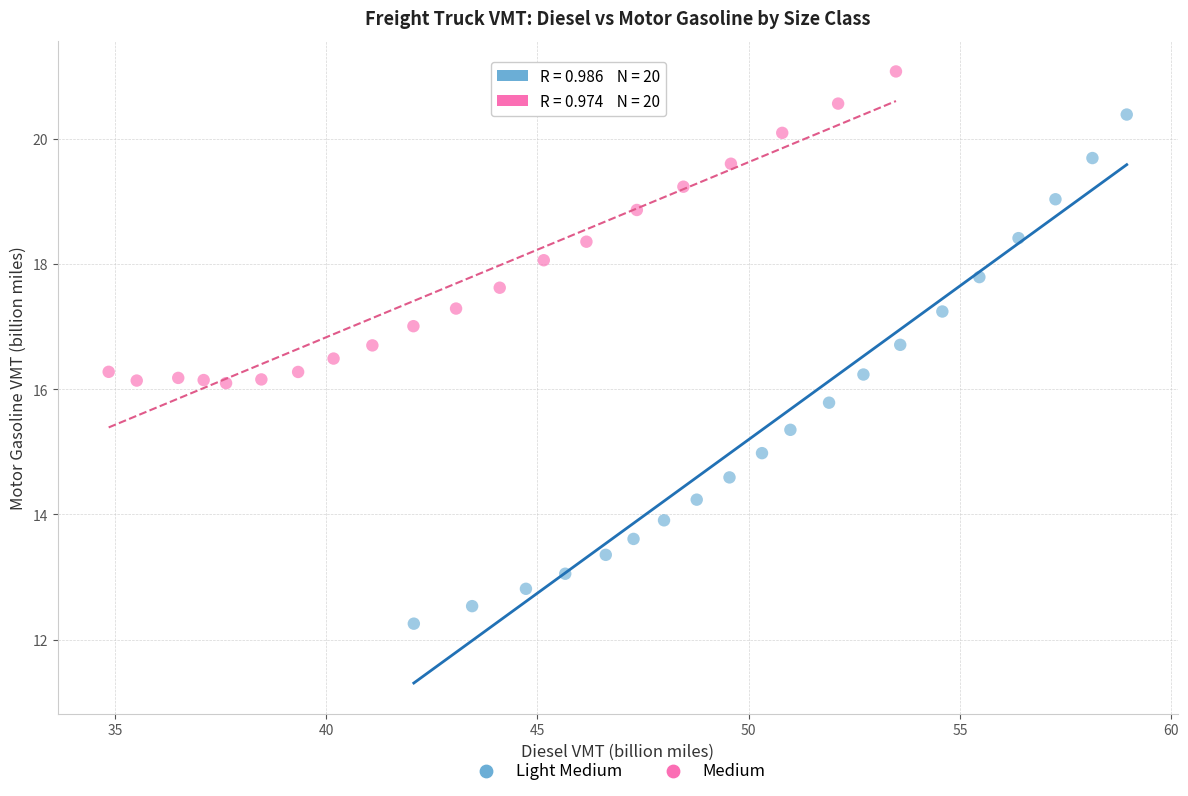

Which series contains the lowest Y value?

Light Medium